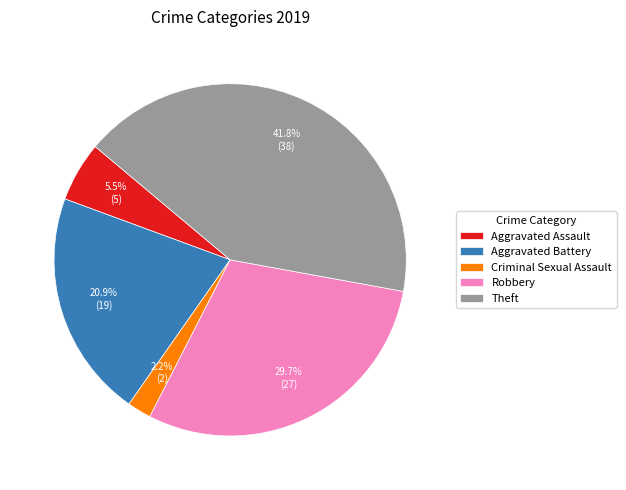

How many slices are in this pie chart?

5